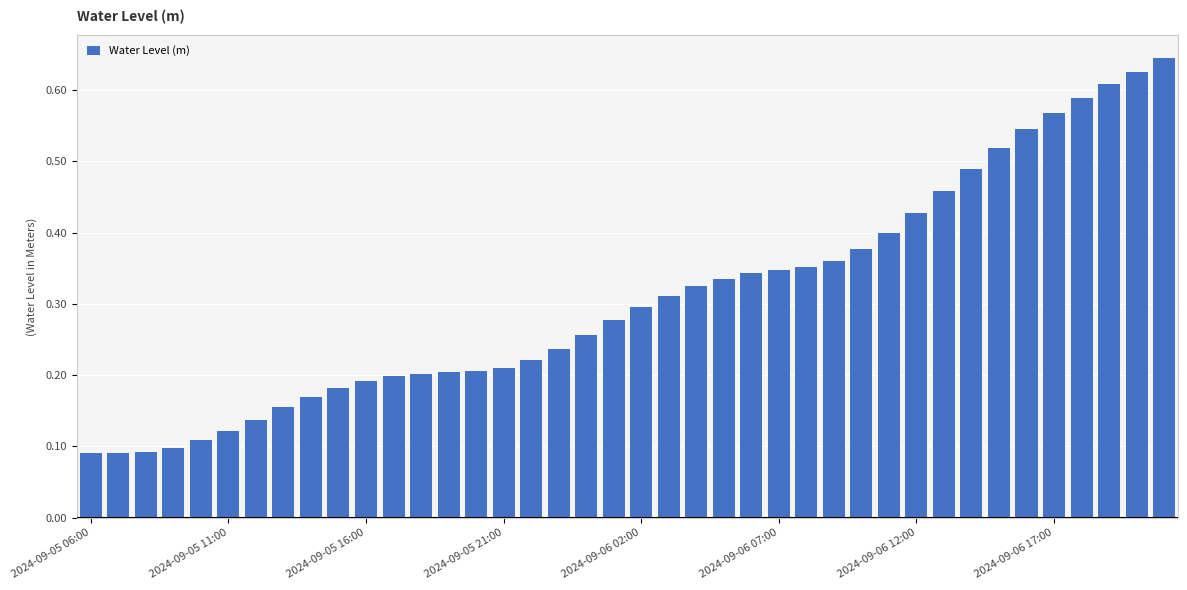

How many values are between 0 and 1?

40